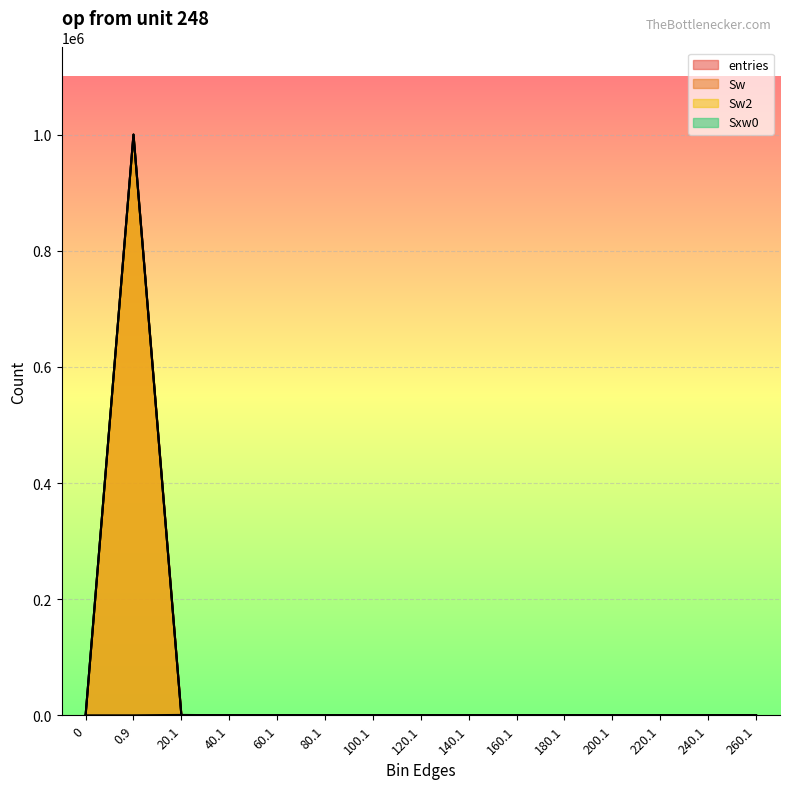

How many lines are shown in the chart?

4